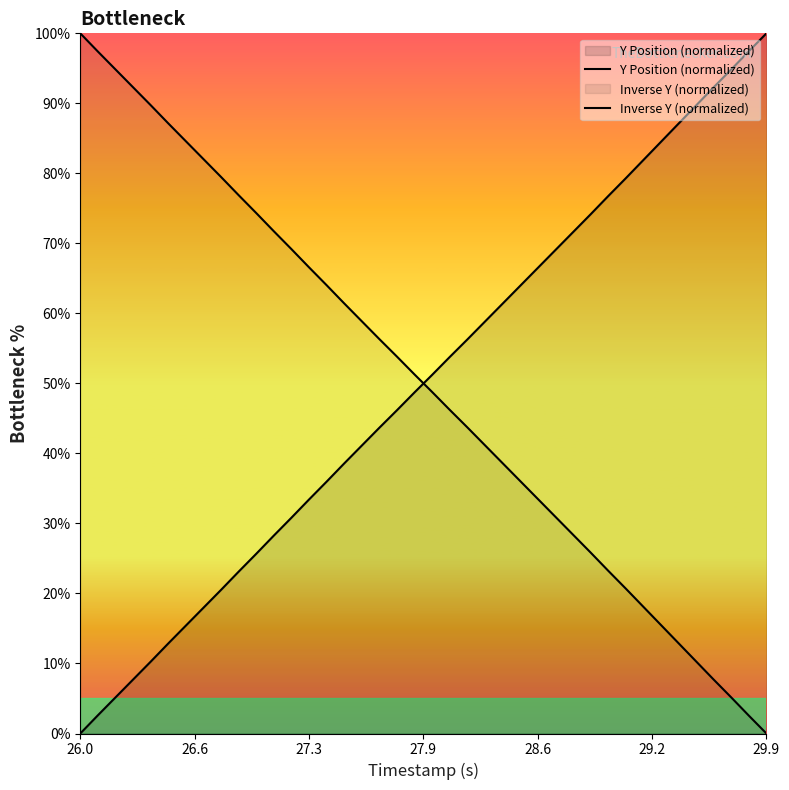

Is it true that Y Position (normalized) equals 39.7 at 10?

False